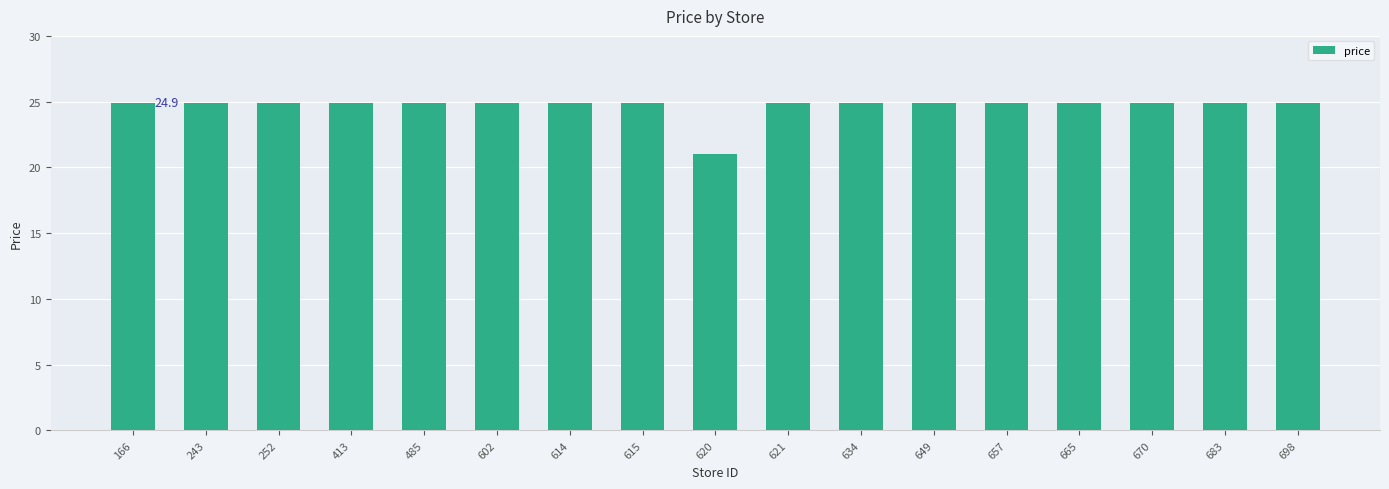

What is the greatest value displayed?

24.9